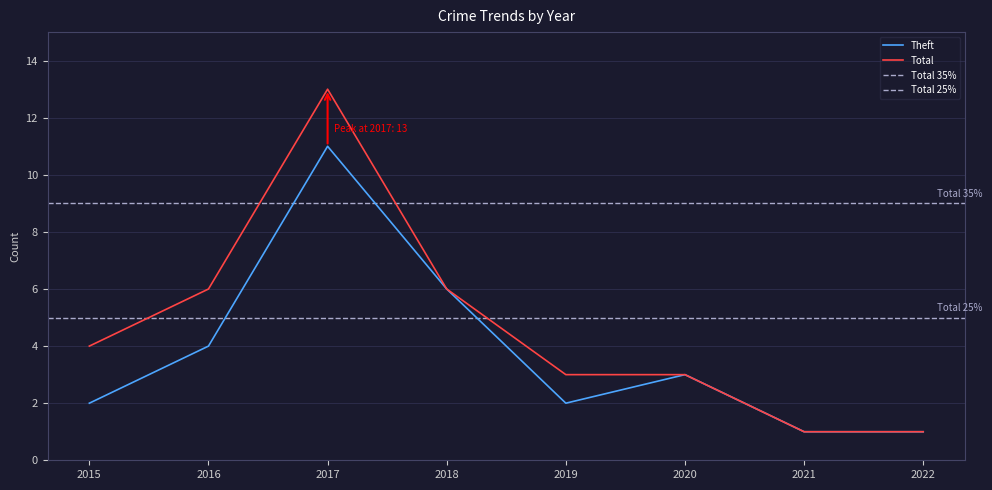

True or false: Total and Theft intersect in this chart.

False